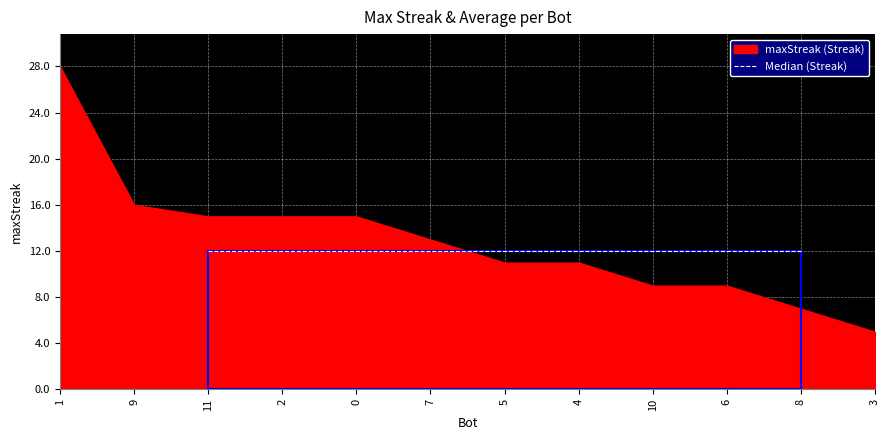

List the labels in order of value, smallest first.

3, 8, 10, 6, 5, 4, 7, 11, 2, 0, 9, 1